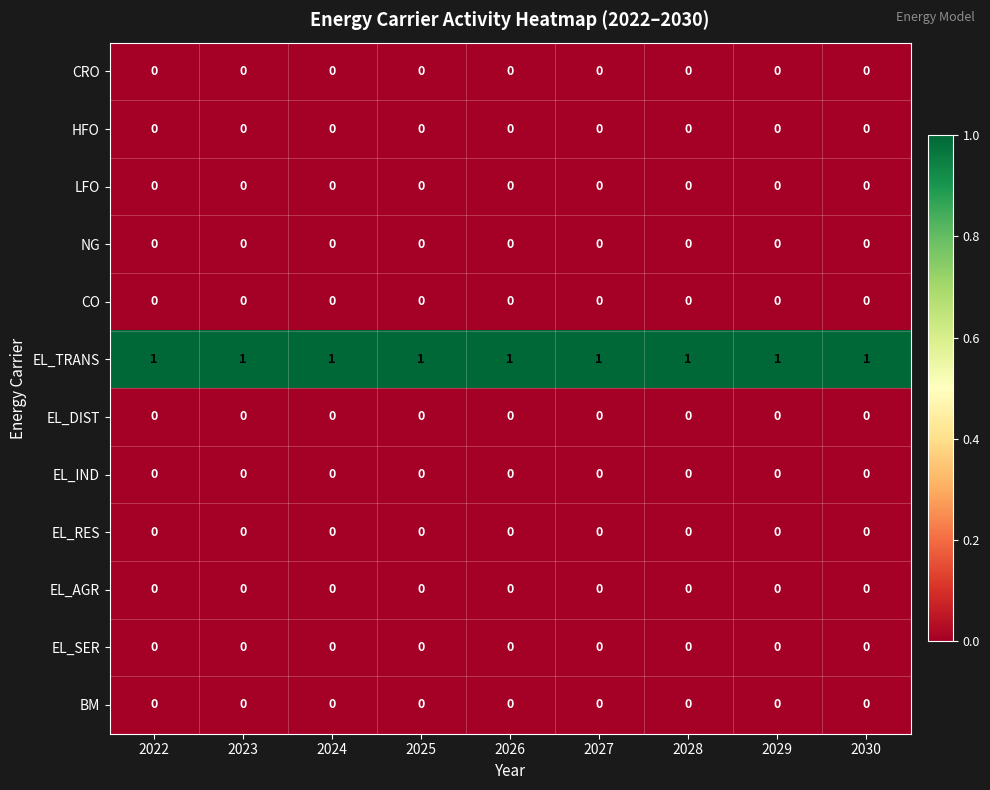

Which series has the largest total across all categories?

EL_TRANS